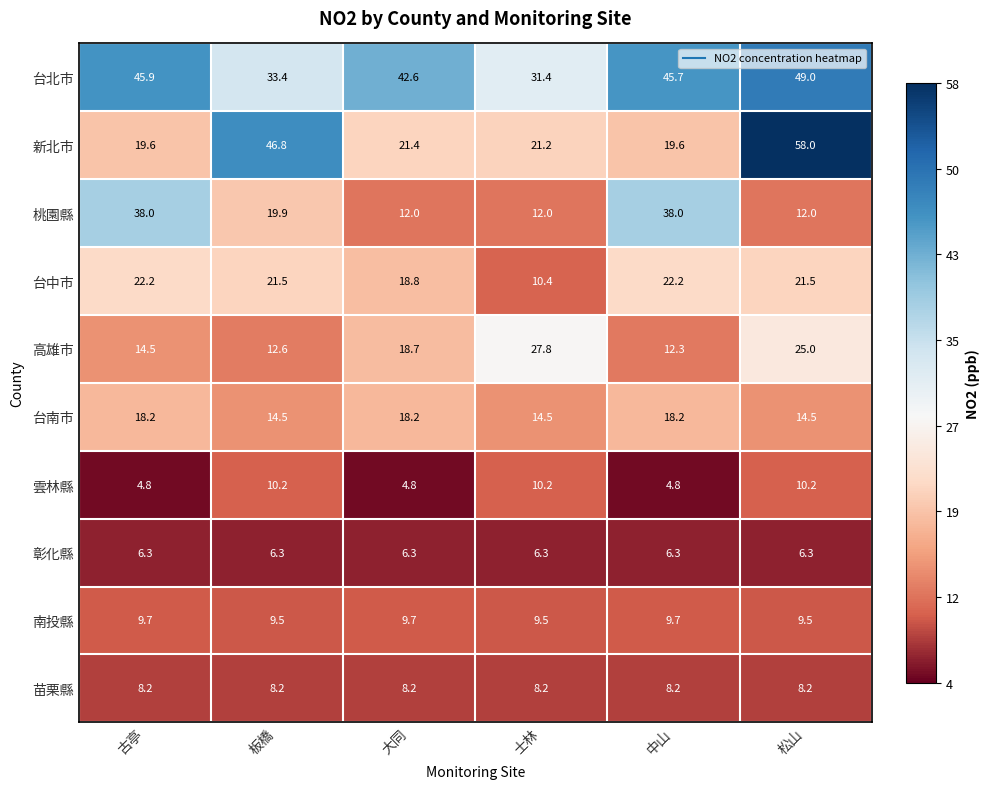

Count the number of data series in this chart.

10